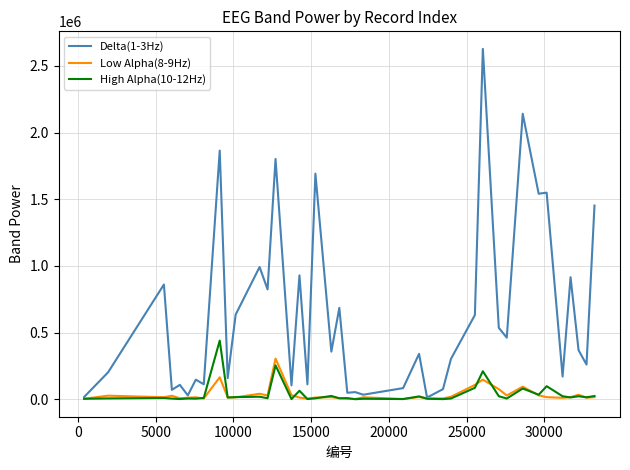

Which series has the widest spread of values?

Delta(1-3Hz)